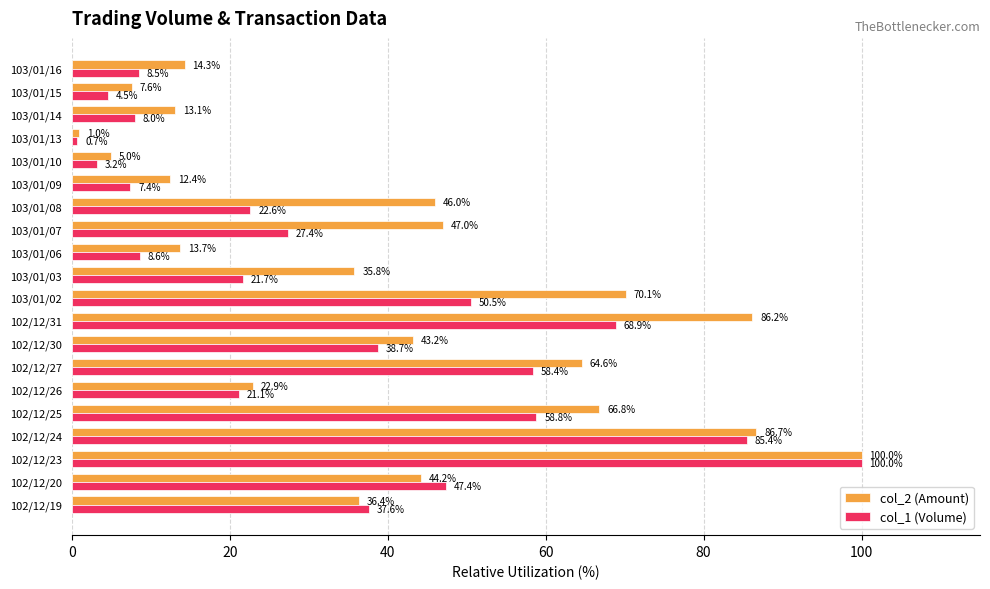

What is the minimum value shown in the chart?

0.7